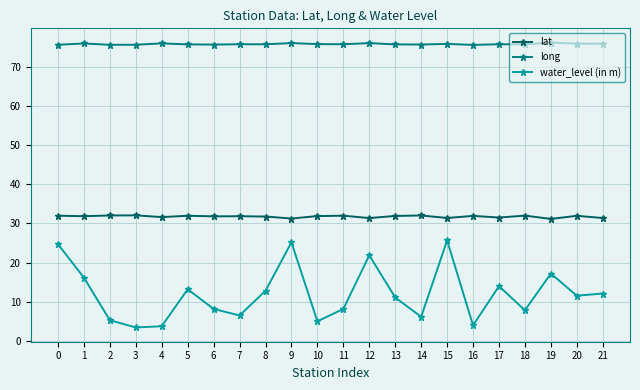

Which series has the largest range (max minus min)?

water_level (in m)